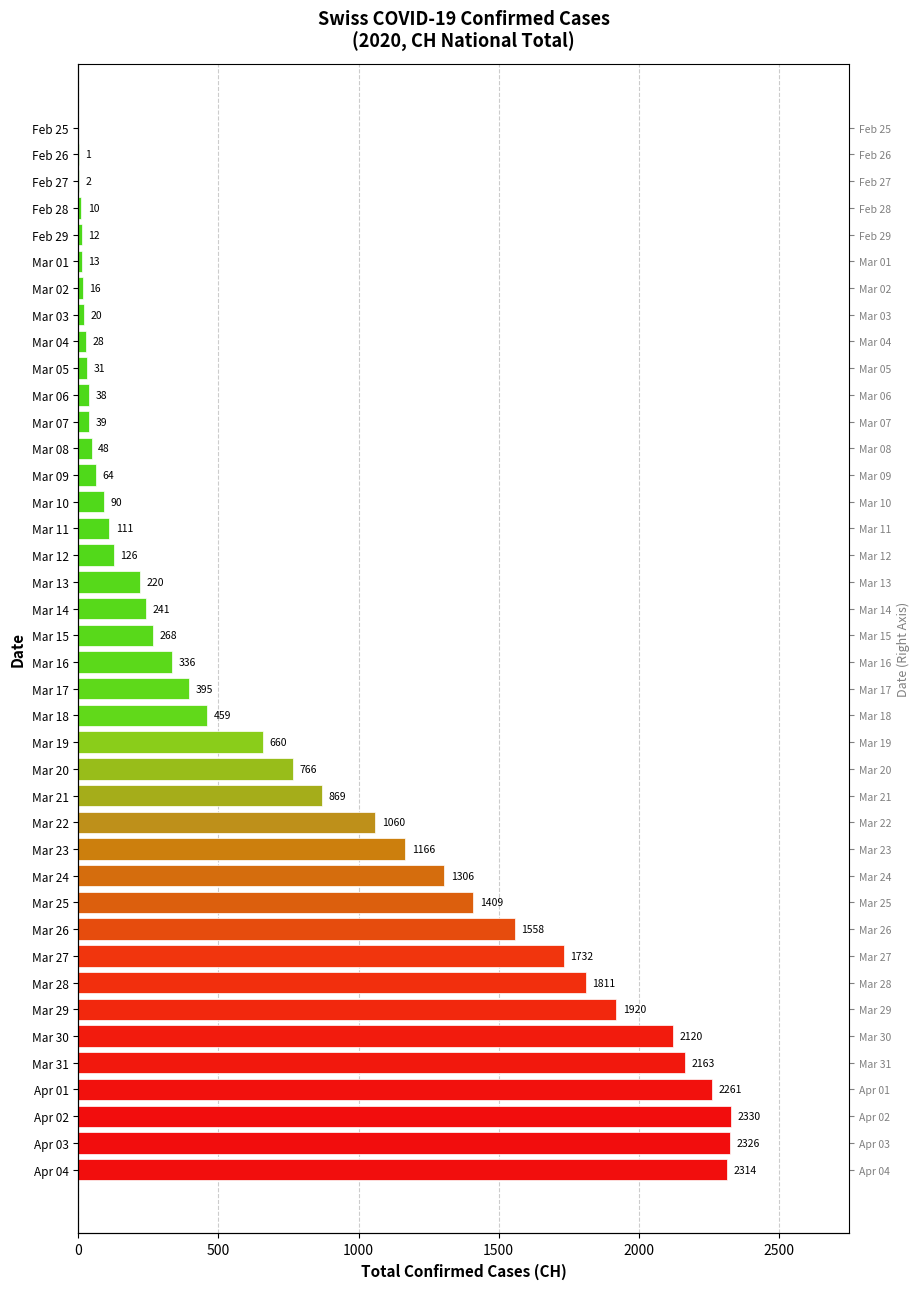

Where is the data nearest to the value 1165?

Mar 23